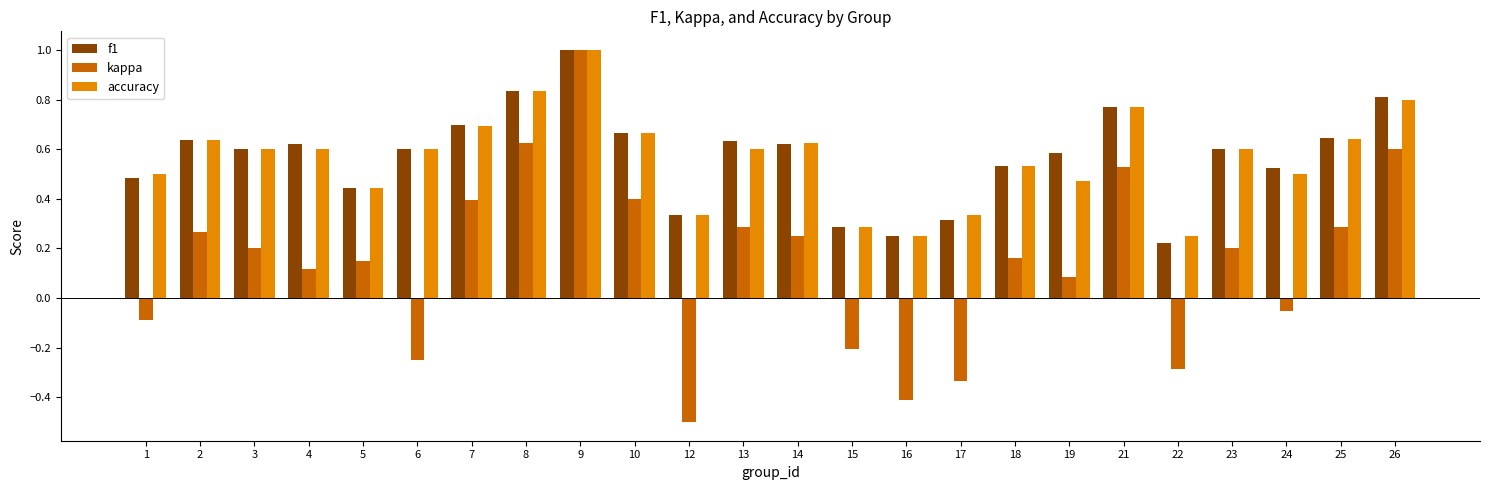

The value of accuracy at 5 is 0.2. True or false?

False